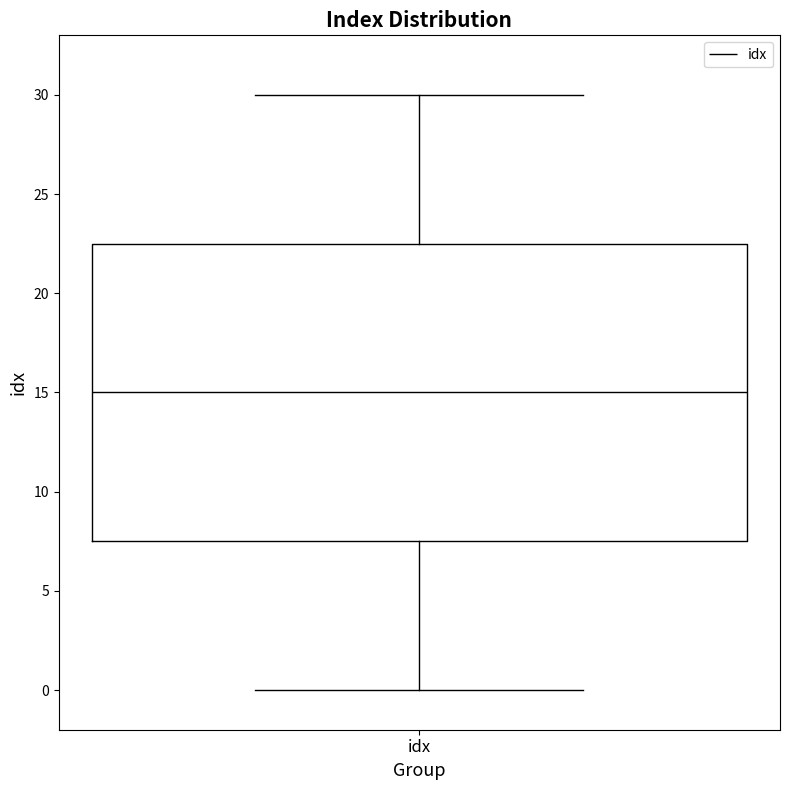

Where does the upper whisker of the box for idx end on the y-axis? The values are not printed on the chart, so give them approximately, as read against the axis.

30.0